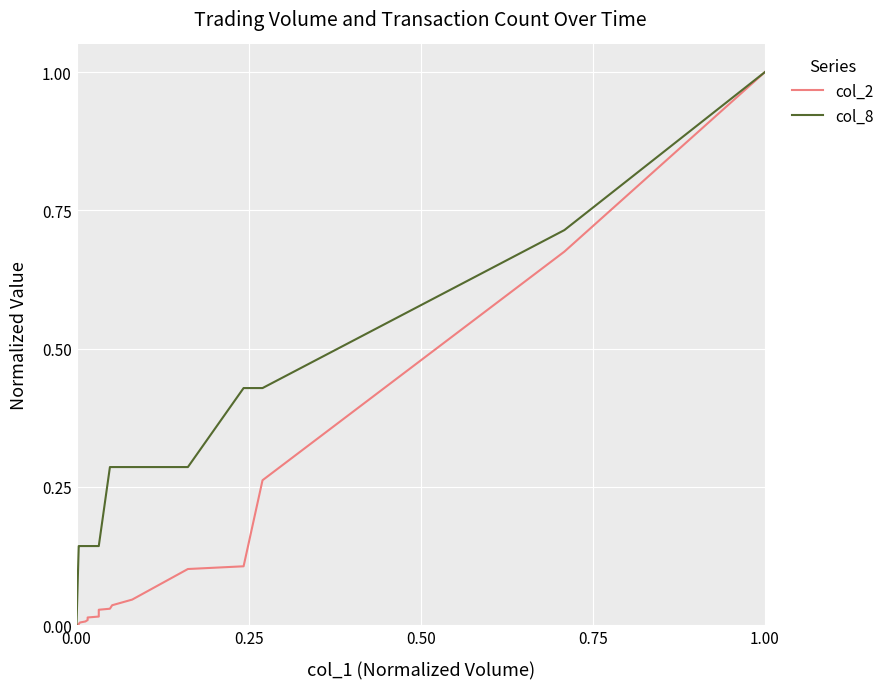

What is the highest value of the col_2 series?

1.0